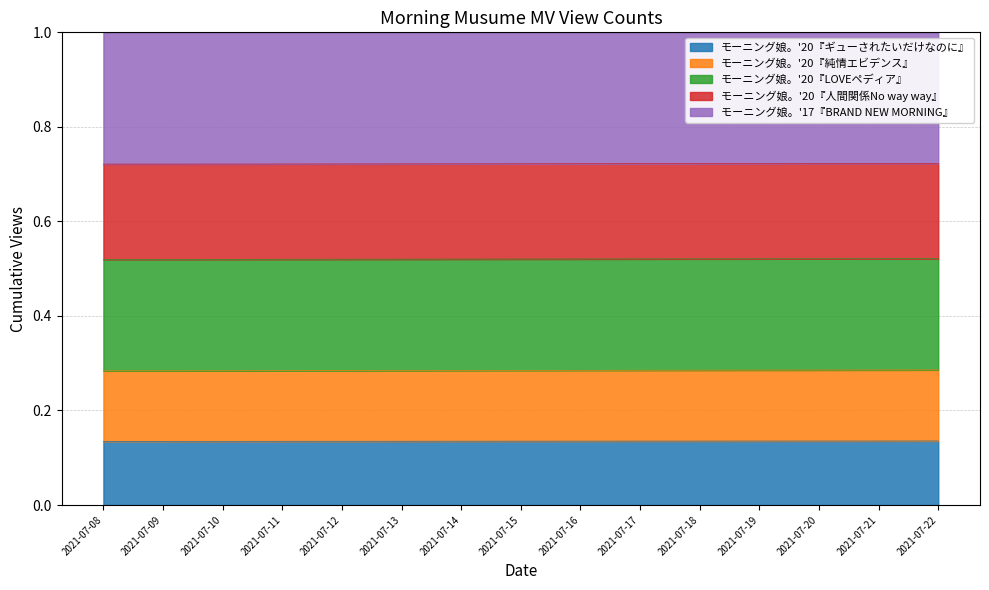

What is the total value across all series at 2021-07-16?

1.0